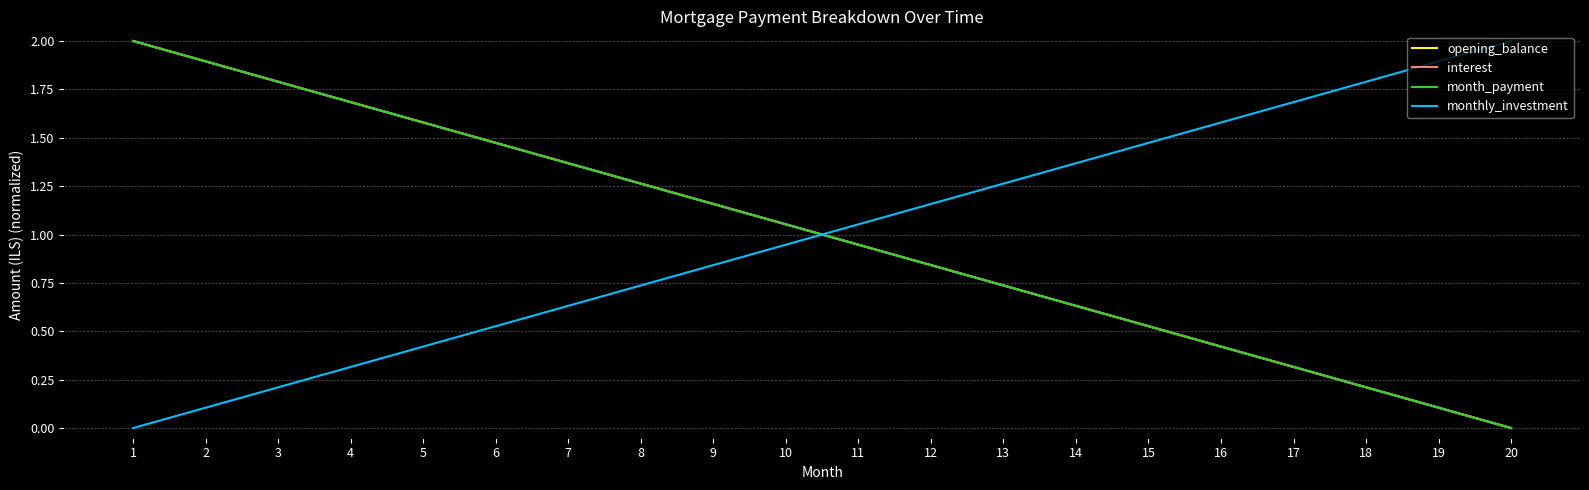

Does the chart have visible grid lines?

Yes